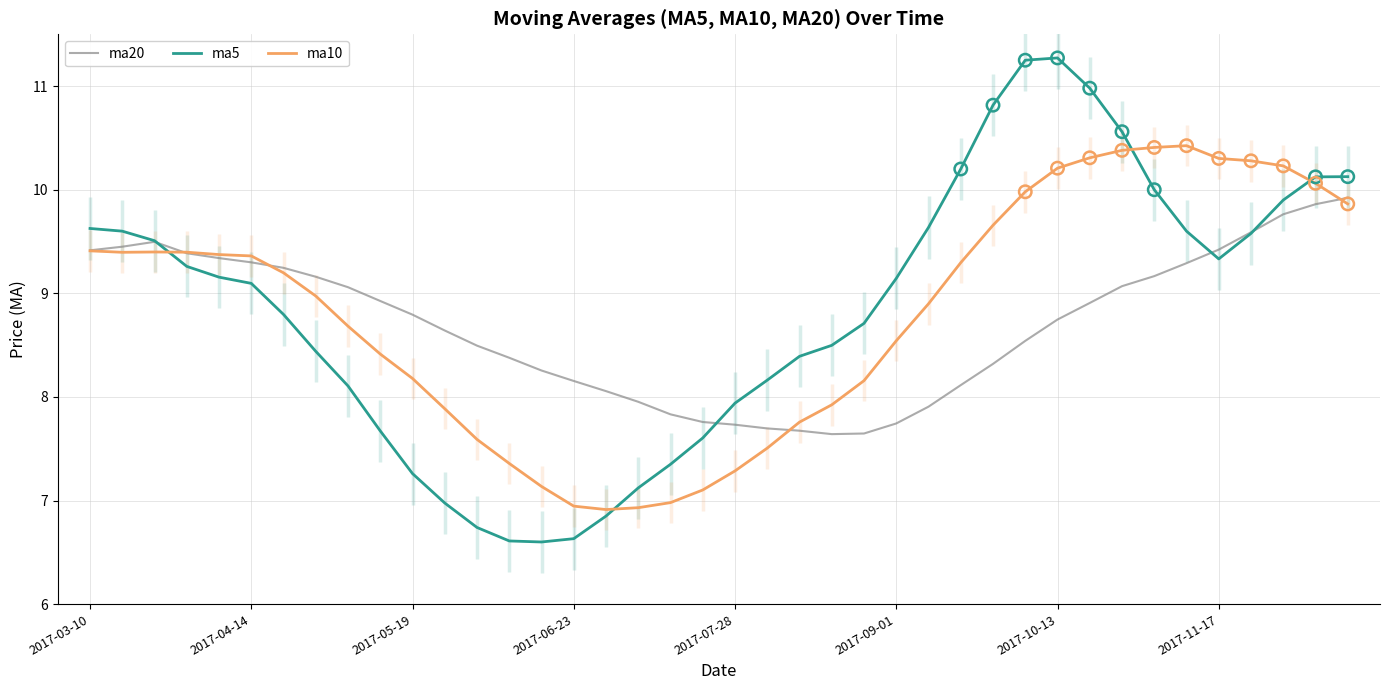

Is the value of ma20 at 29 greater than the value of ma10 at 9?

Yes